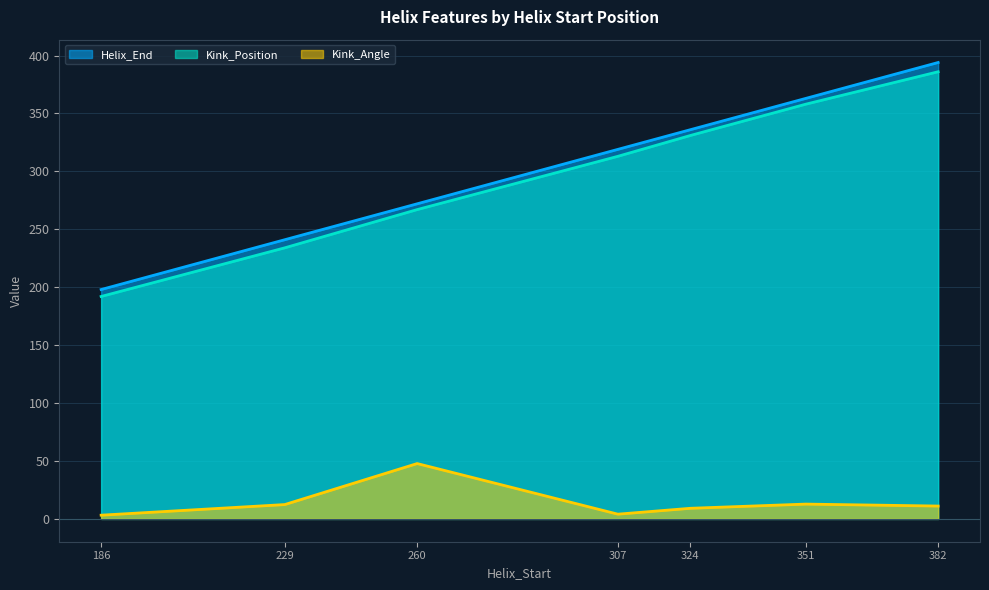

At which category does Kink_Angle reach its first local valley?

307